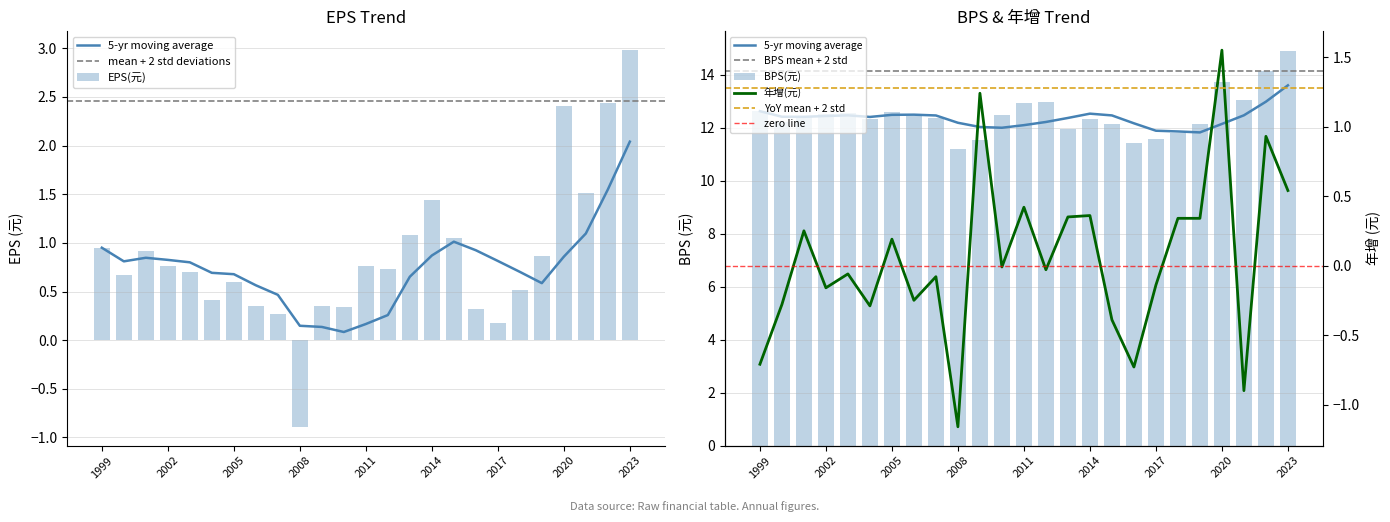

What value does the EPS(元) series have at 2009?

0.3